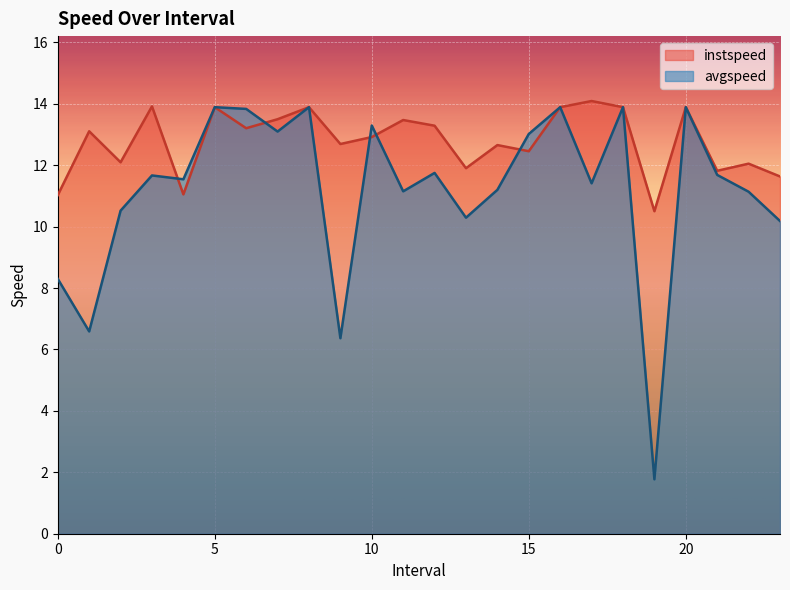

True or false: instspeed has a value of 23.1 at 5.

False